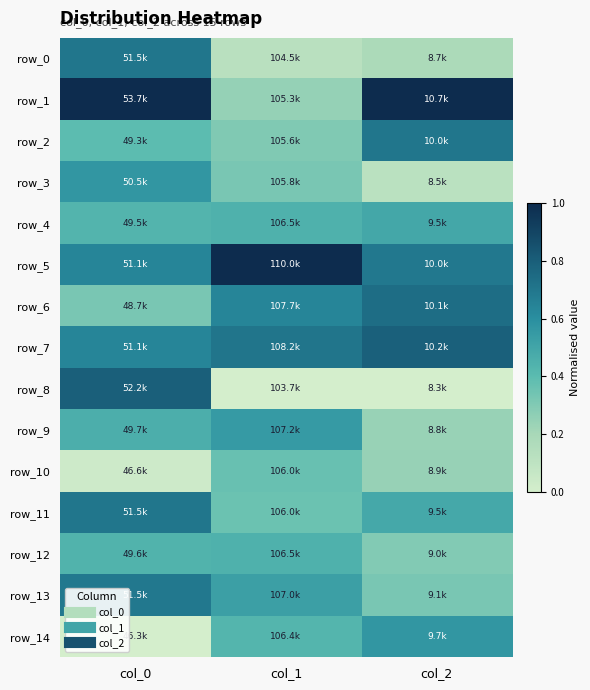

Which label corresponds to the largest value in the chart?

col_0